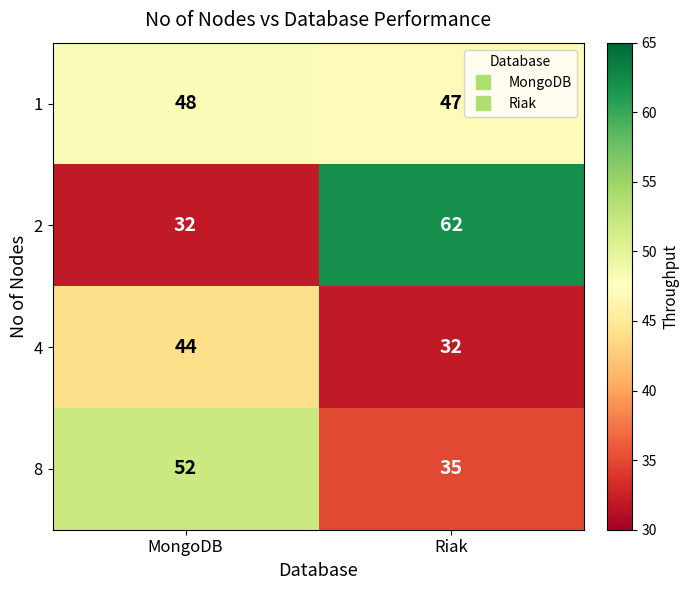

How many data points does each series have?

2